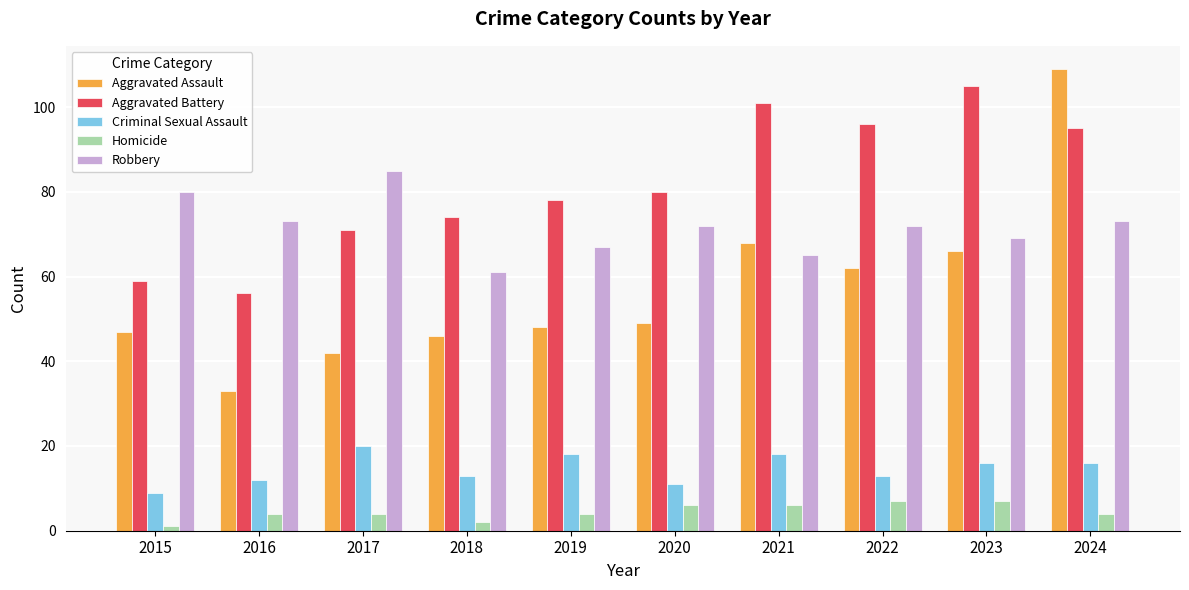

How many groups of bars are there?

10